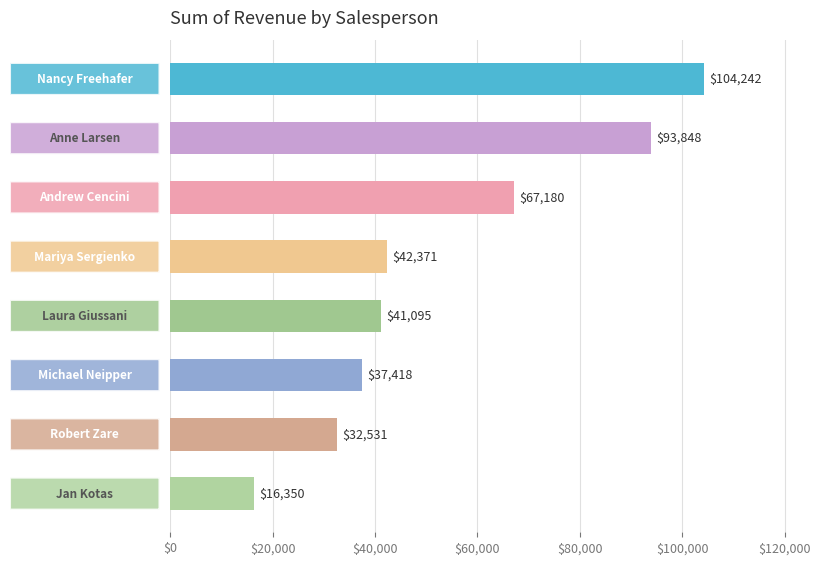

What is the value of the 7th bar from the top?

32530.6